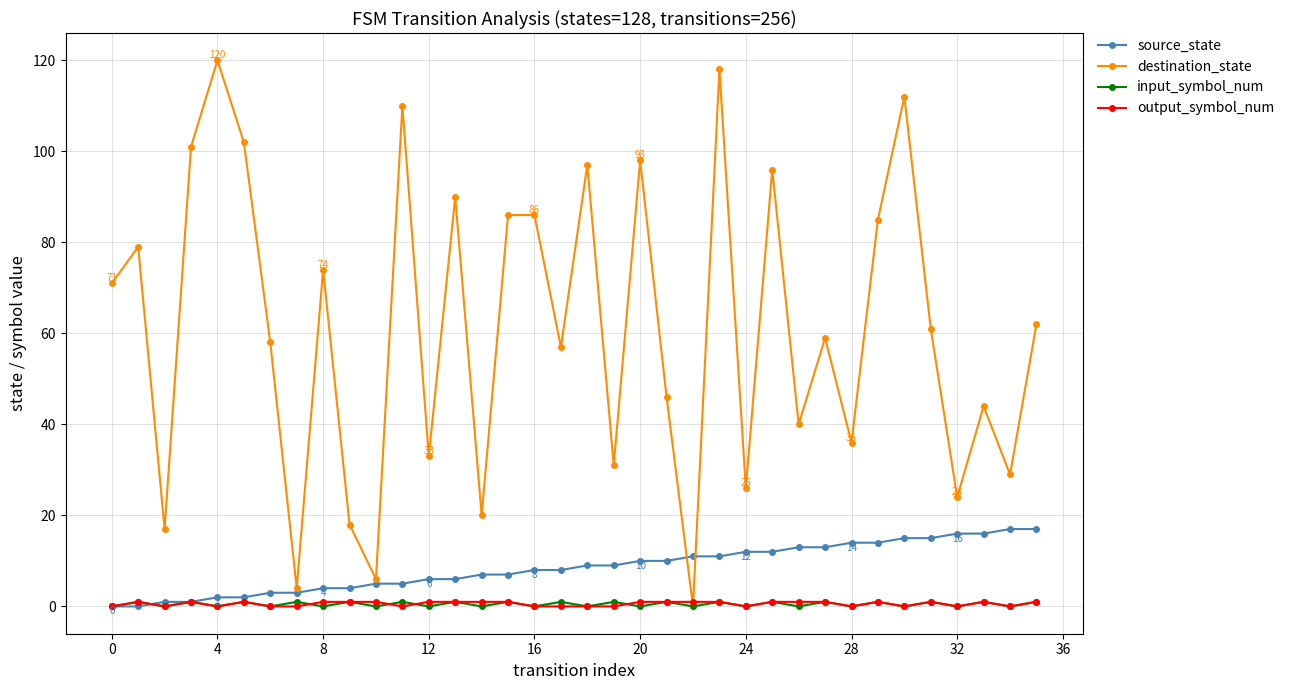

Count the number of categories in the chart.

36